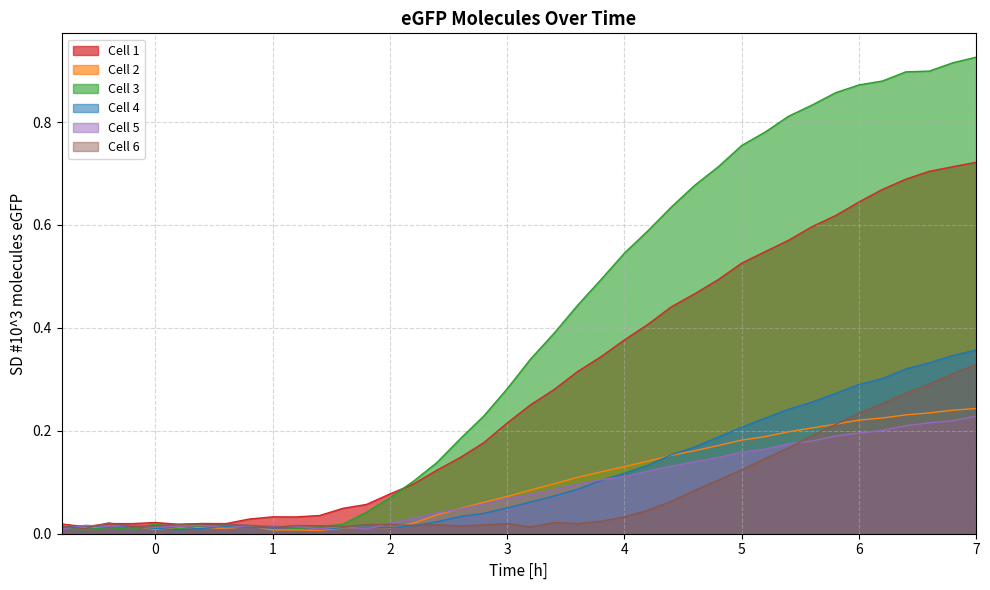

True or false: Cell 2 has more than 2 points higher than both neighbors.

True